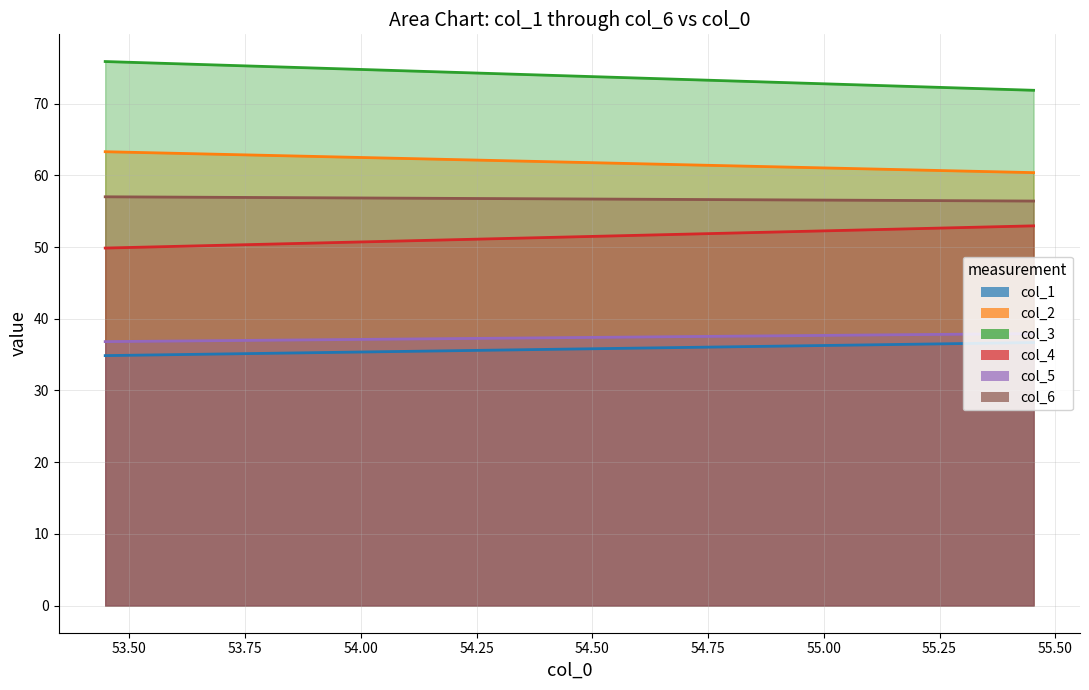

What is the difference between the highest and lowest values at 16?

41.0